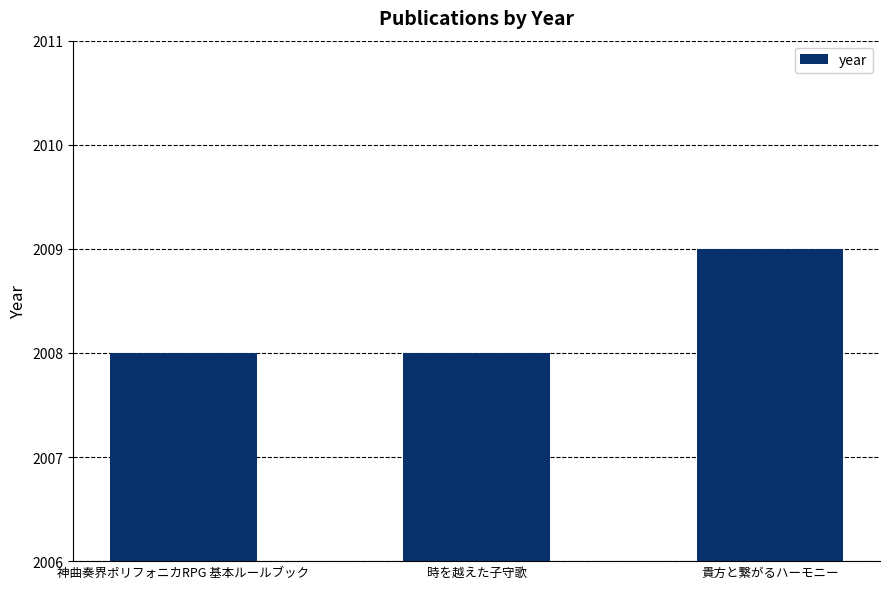

What is the label of the 3rd bar from the left?

貴方と繋がるハーモニー